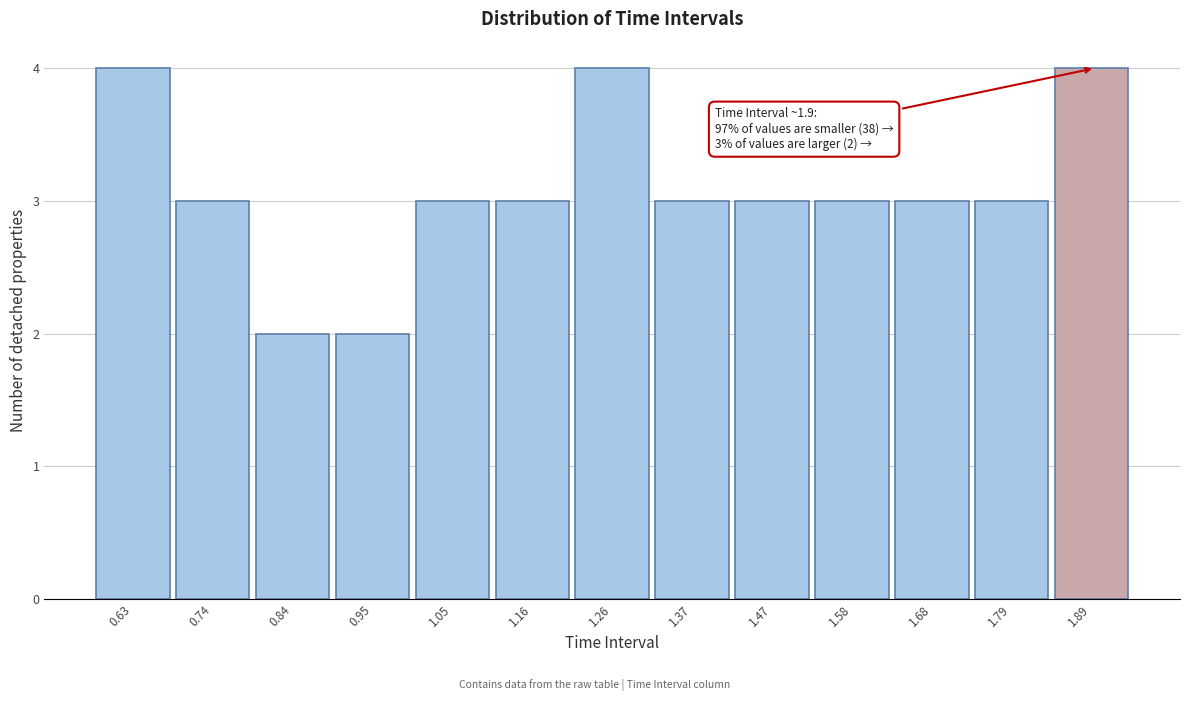

Reading left to right, list all the values displayed in this chart.

4	3	2	2	3	3	4	3	3	3	3	3	4